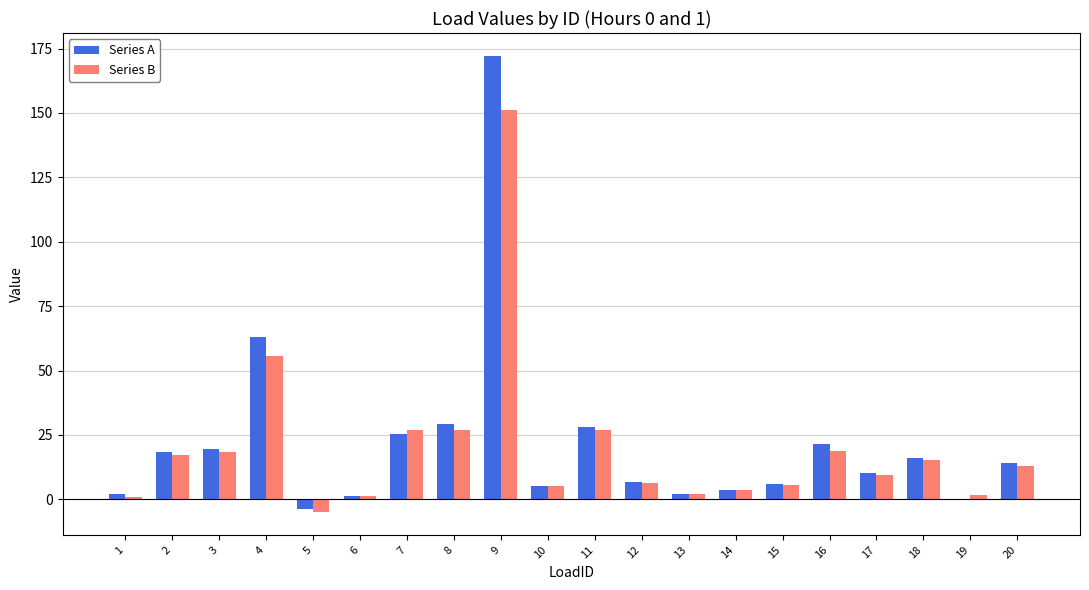

Count the number of data series in this chart.

2